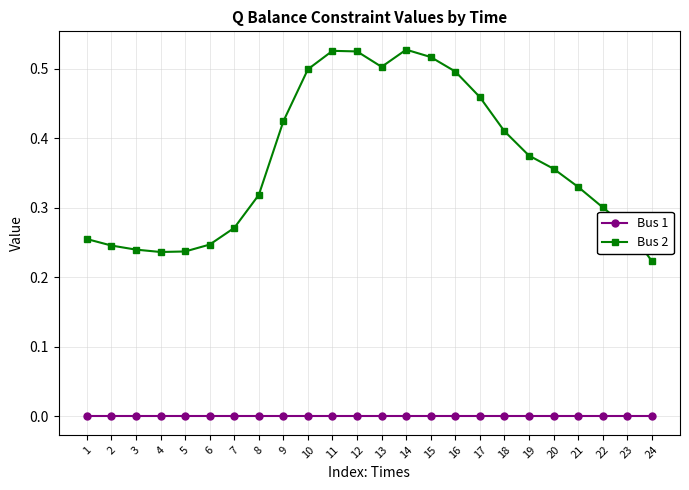

Rank the series at 6 from highest to lowest value.

Bus 2, Bus 1